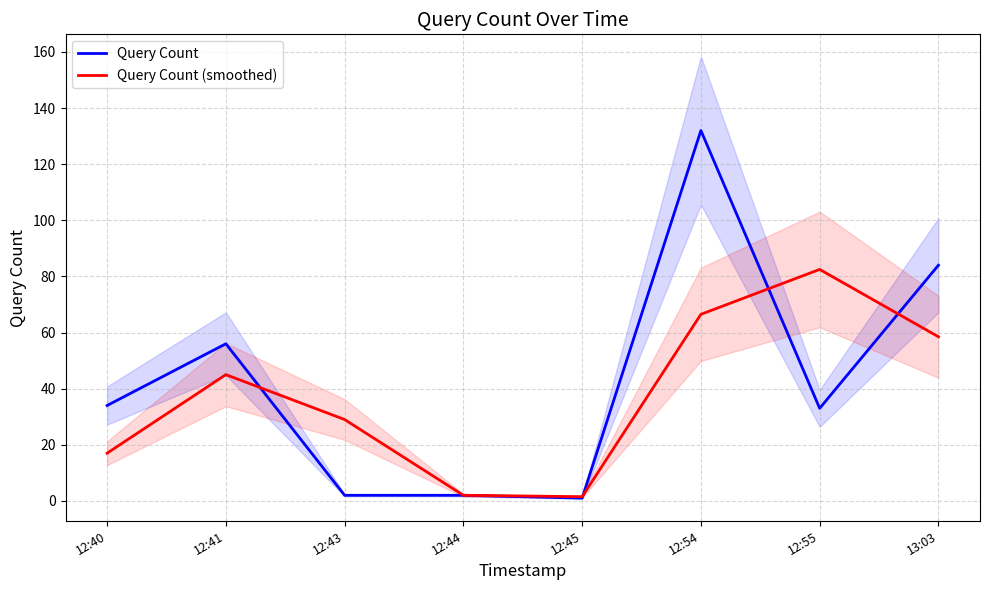

How many interior local peaks does the Query Count series have?

2